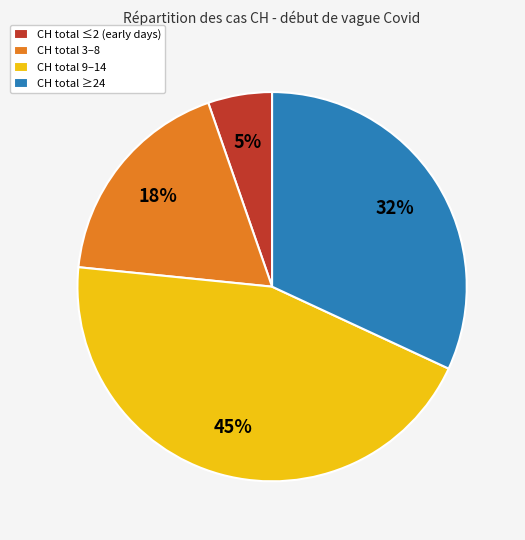

How many segments does this pie chart have?

4